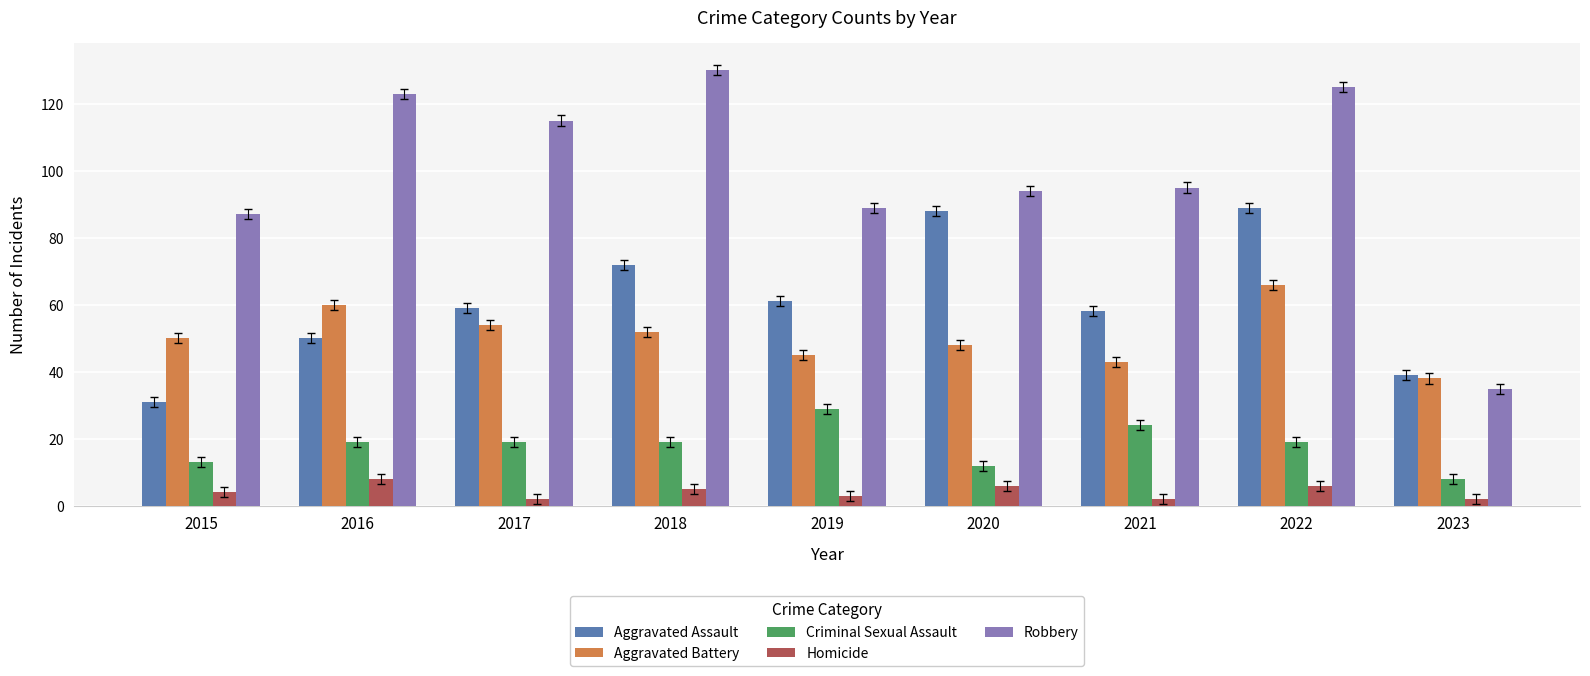

Which category has the highest value in the Robbery series?

2018